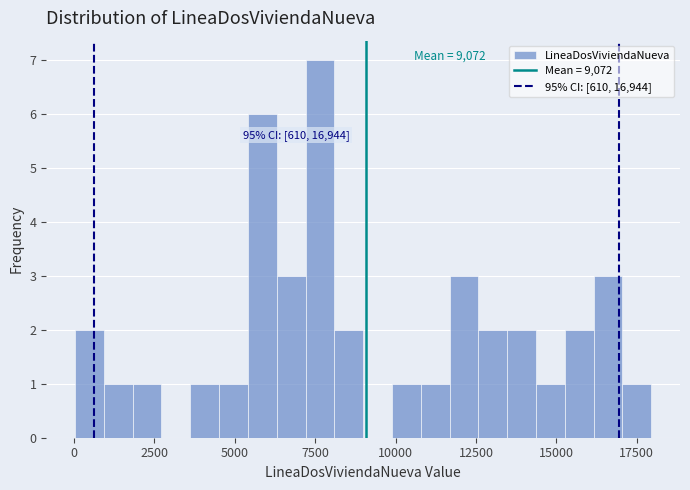

Around what value on the x-axis is the tallest bar? Give the approximate position of its centre, as read against the axis.

7500